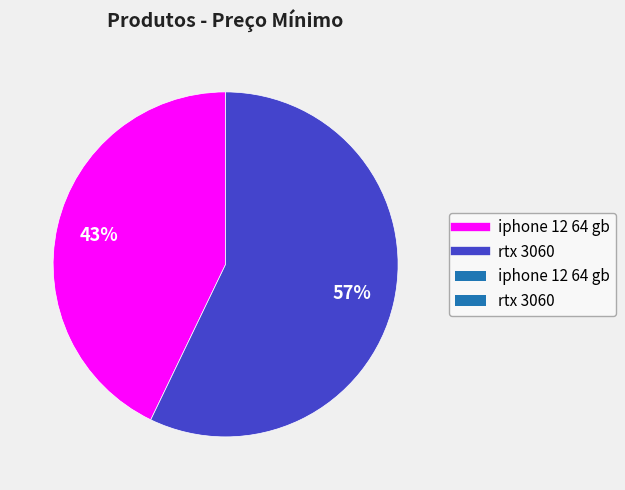

Count the number of slices in the pie.

2